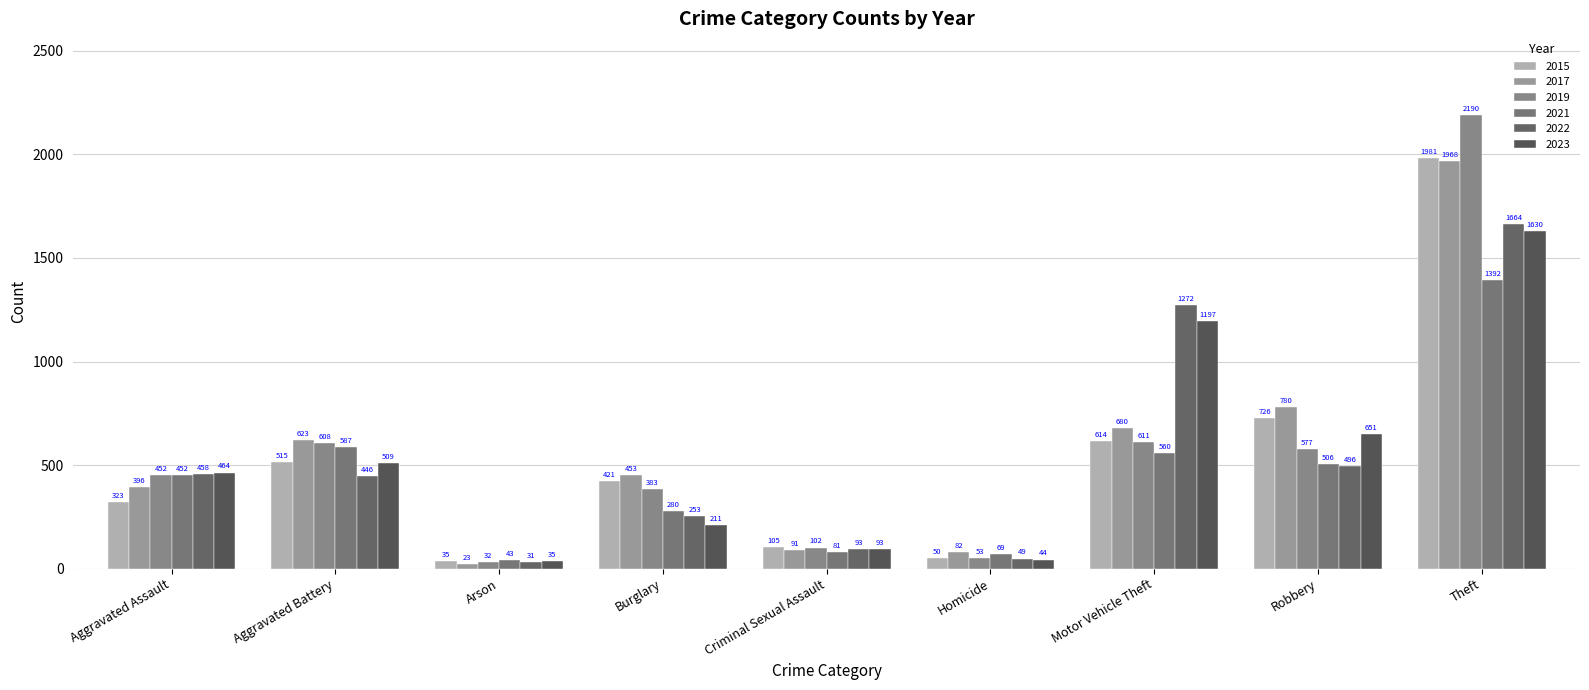

At which category is the sum across all series the highest?

Theft